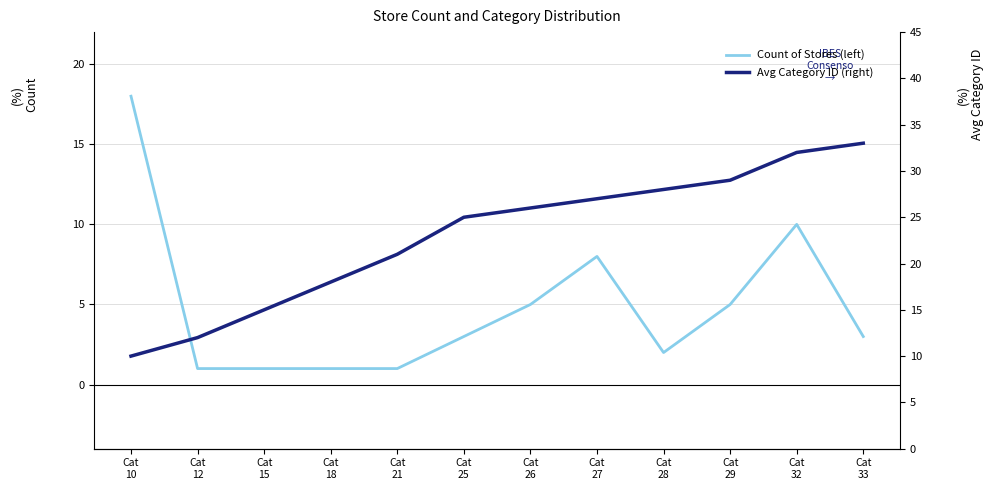

Reading right to left, list all the values displayed in this chart.

Count of Stores (left): Cat
33=3	Cat
32=10	Cat
29=5	Cat
28=2	Cat
27=8	Cat
26=5	Cat
25=3	Cat
21=1	Cat
18=1	Cat
15=1	Cat
12=1	Cat
10=18
Avg Category ID (right): Cat
33=33	Cat
32=32	Cat
29=29	Cat
28=28	Cat
27=27	Cat
26=26	Cat
25=25	Cat
21=21	Cat
18=18	Cat
15=15	Cat
12=12	Cat
10=10